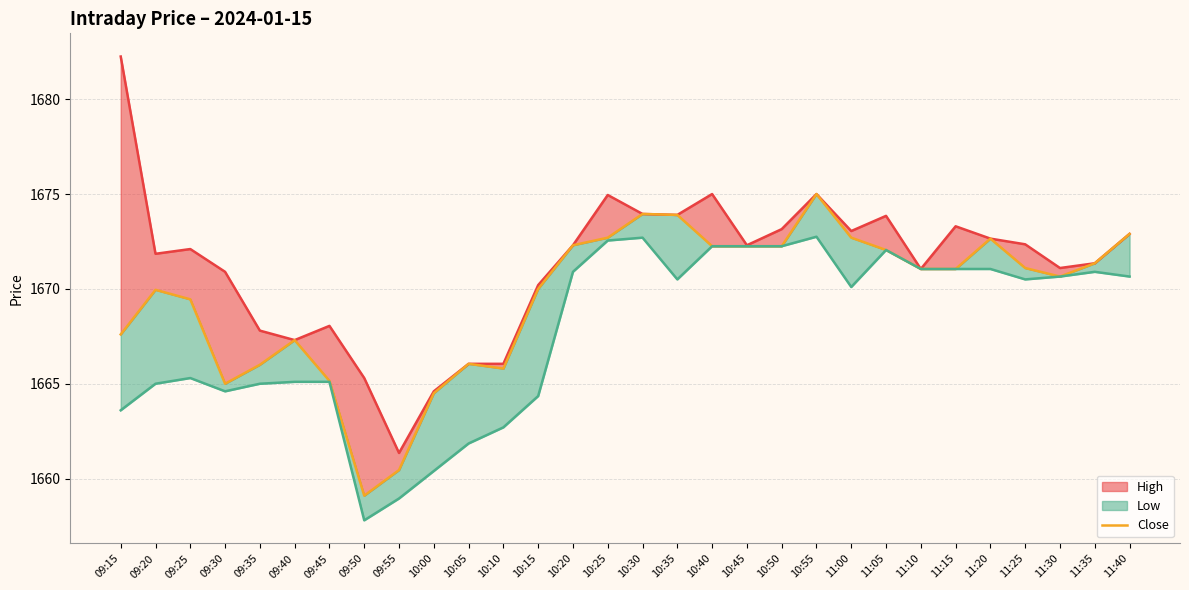

How many distinct data groups are displayed?

3